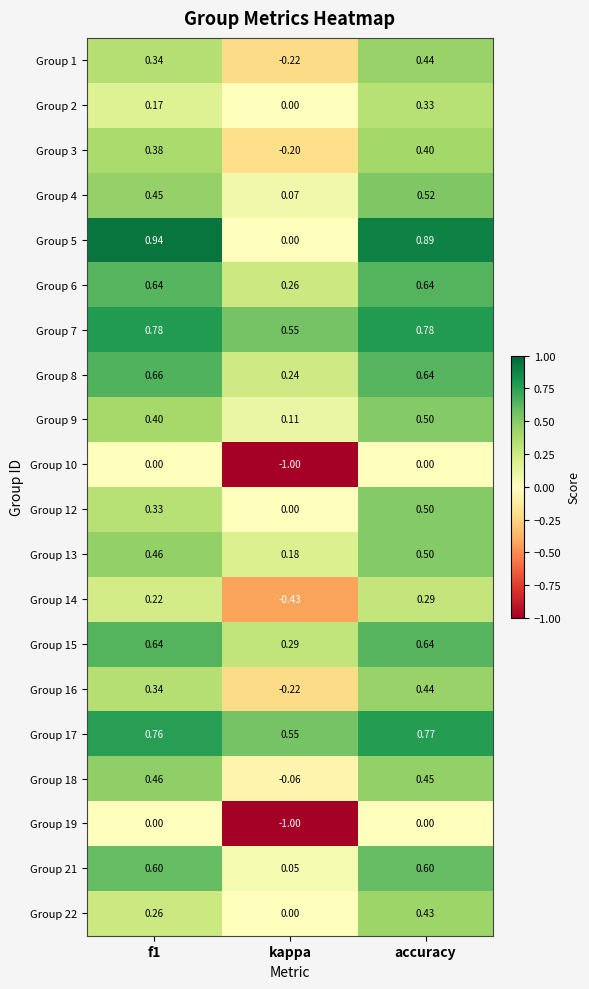

At which category is the sum across all series the highest?

accuracy